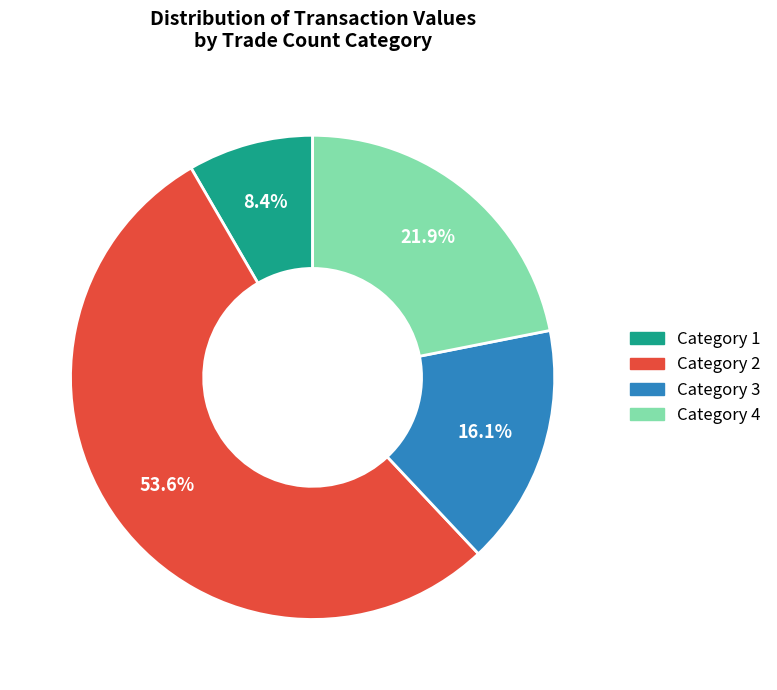

Is there any slice that represents more than half of the pie?

Yes